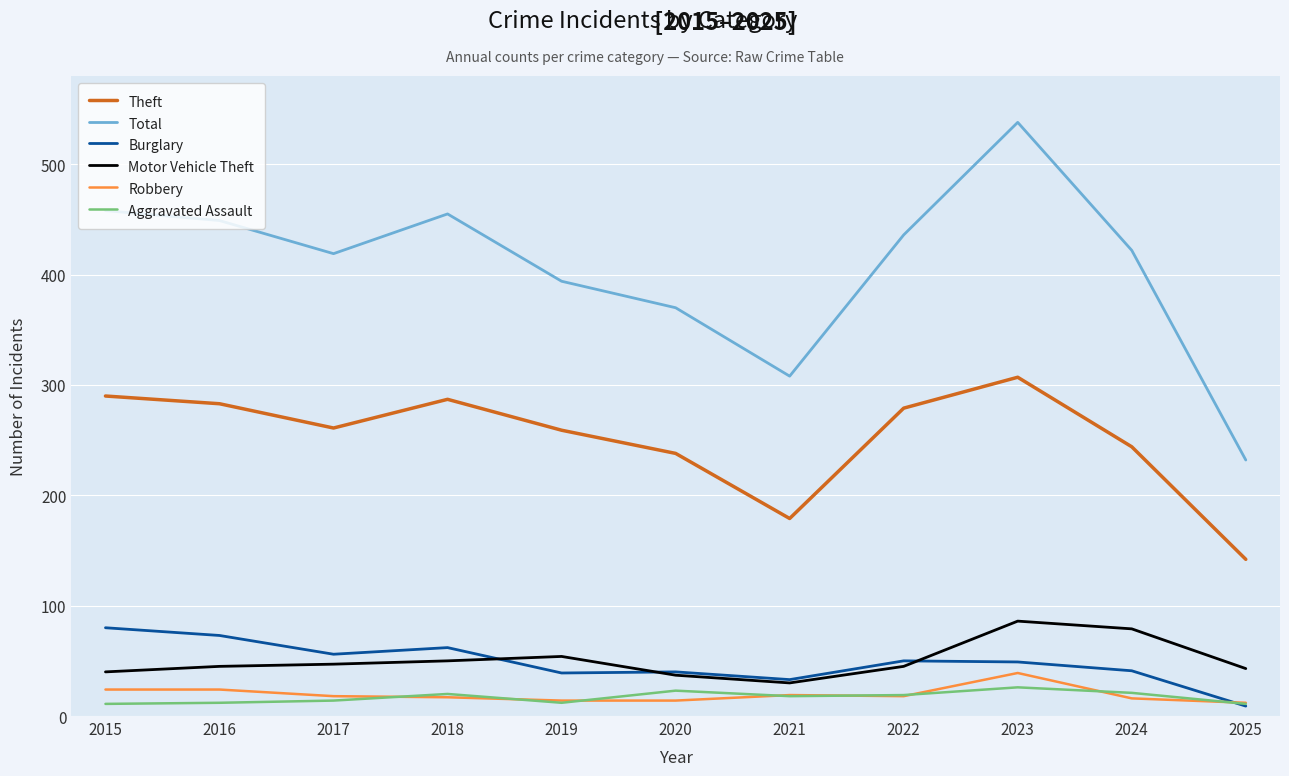

Where is Theft nearest to the value 224?

2020